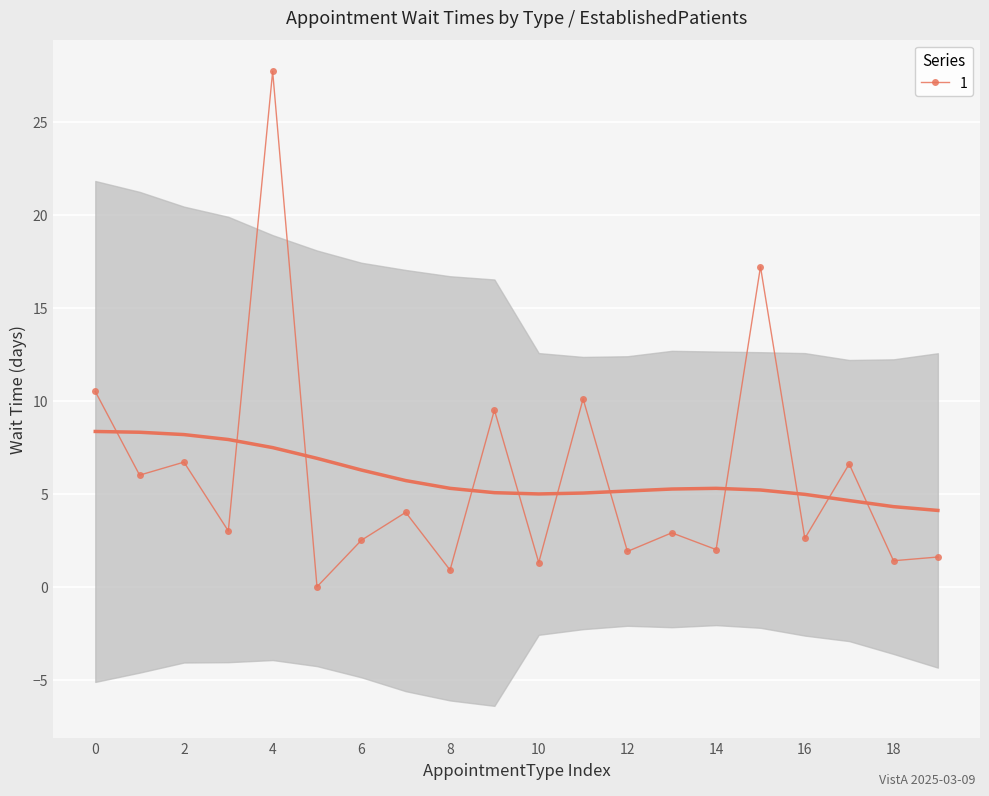

Is it true that 1 equals 10.5 at 0?

True